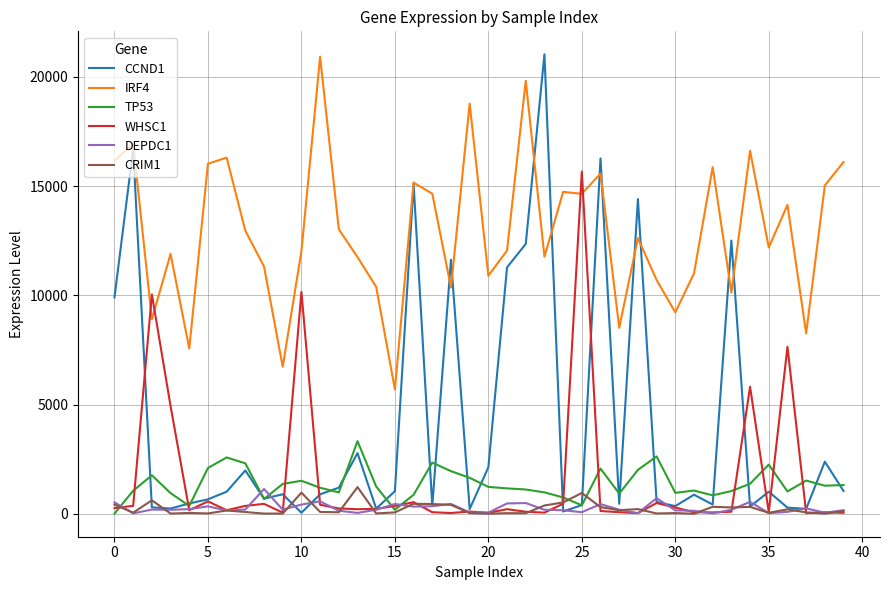

Which series has the largest range (max minus min)?

CCND1